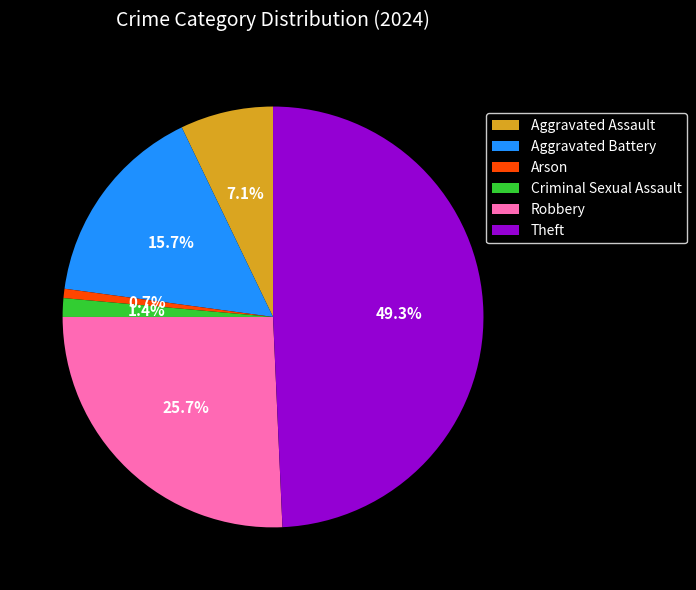

Is Aggravated Assault the majority of the pie?

No